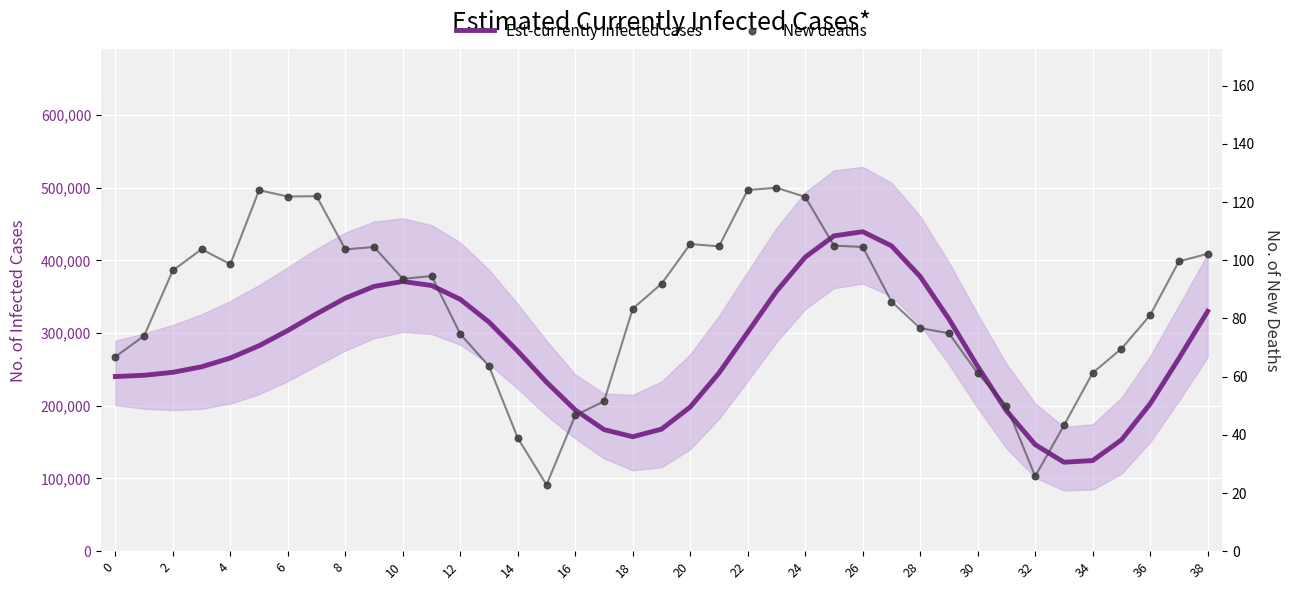

What is the total value across all series at 27?

419999.0